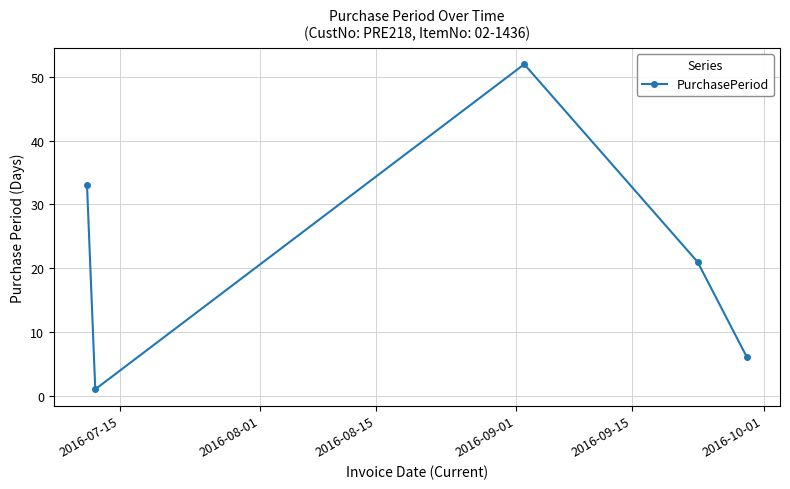

What is the average value?

23